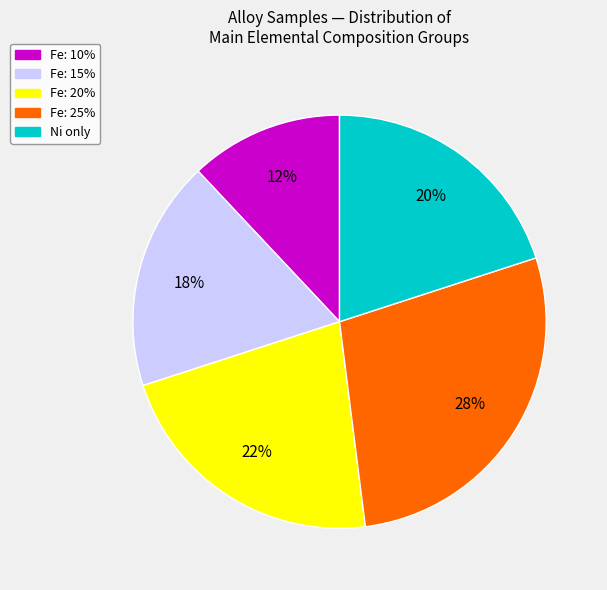

What percentage is the Fe: 20% slice, to the nearest percent?

22%